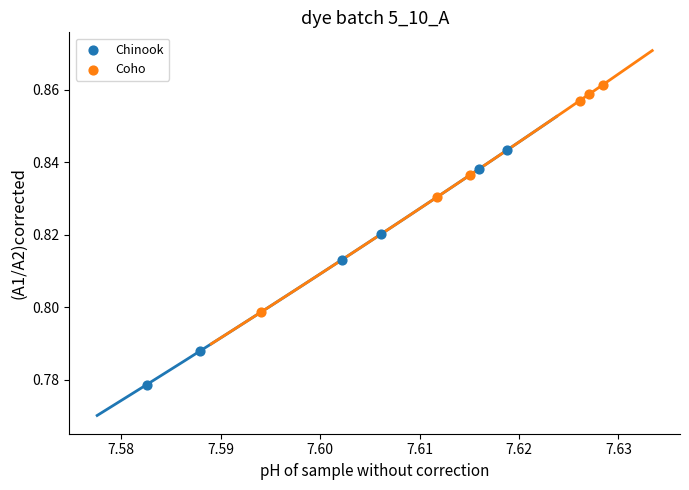

Which series reaches the minimum Y coordinate?

Chinook